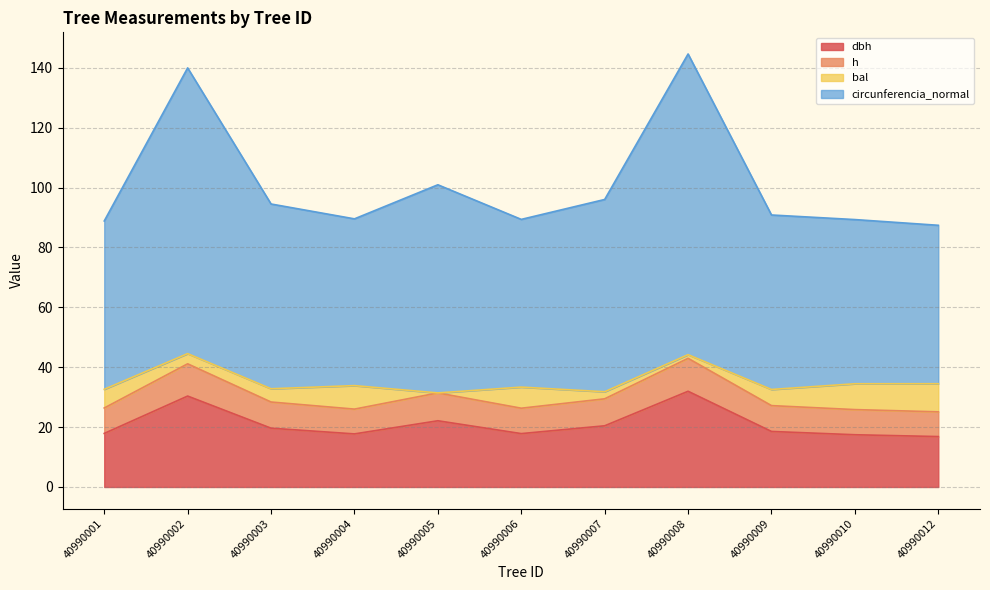

At which label is dbh closest to 24?

40990005